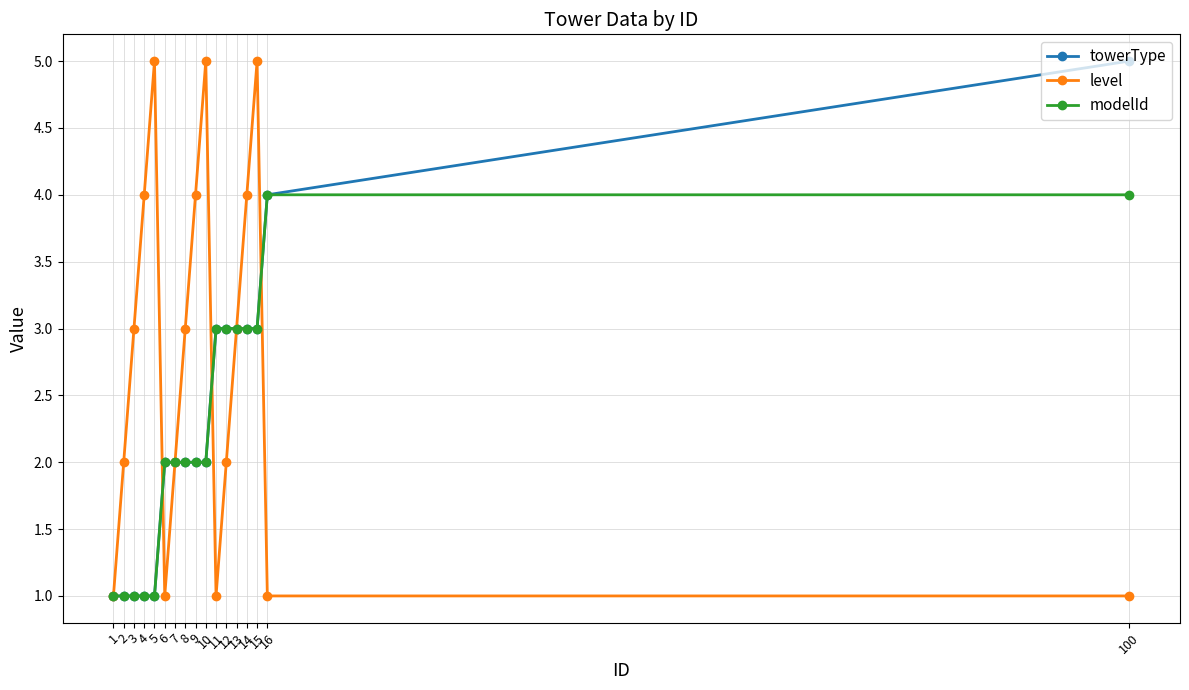

What is the average value of the modelId series?

2